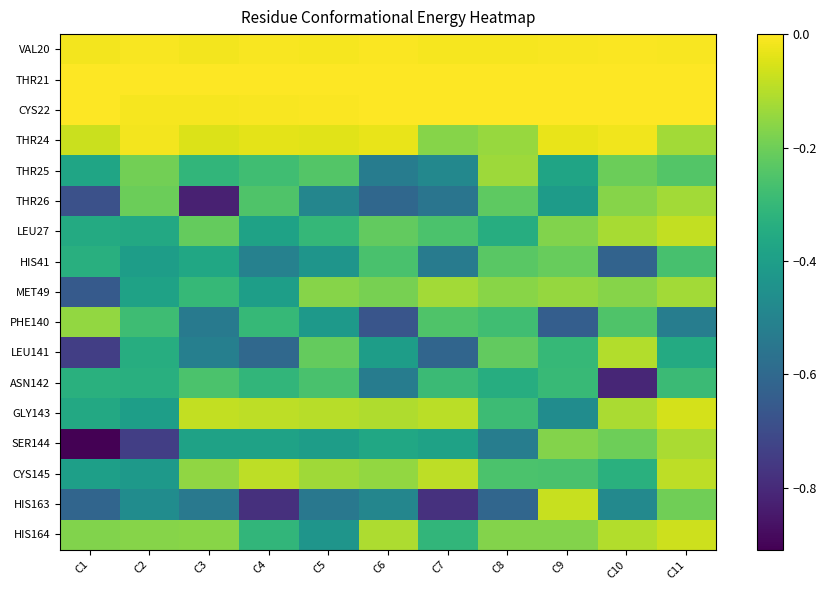

Which series has the widest spread of values?

SER144